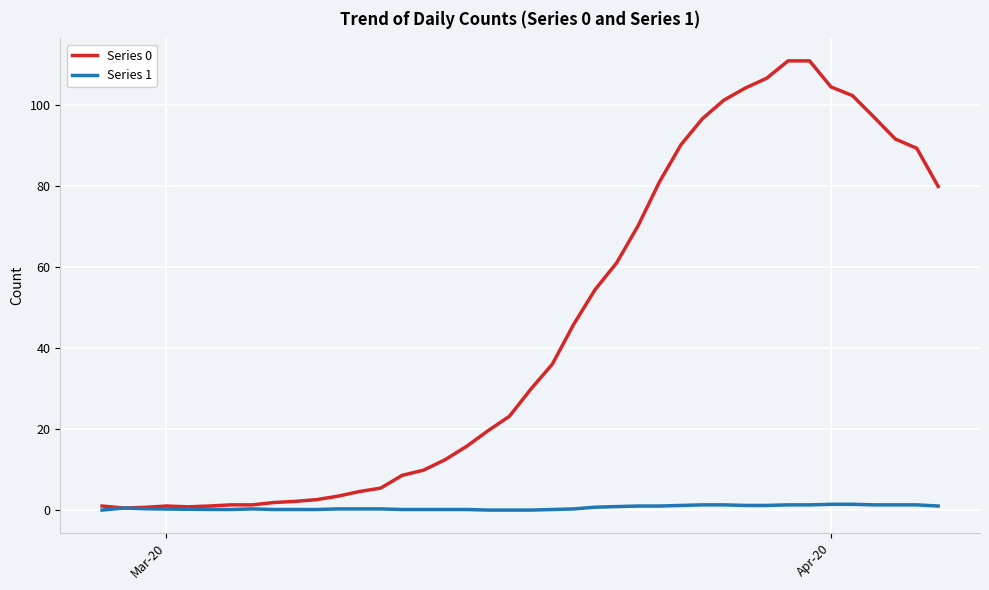

Which series has the largest total across all categories?

Series 0